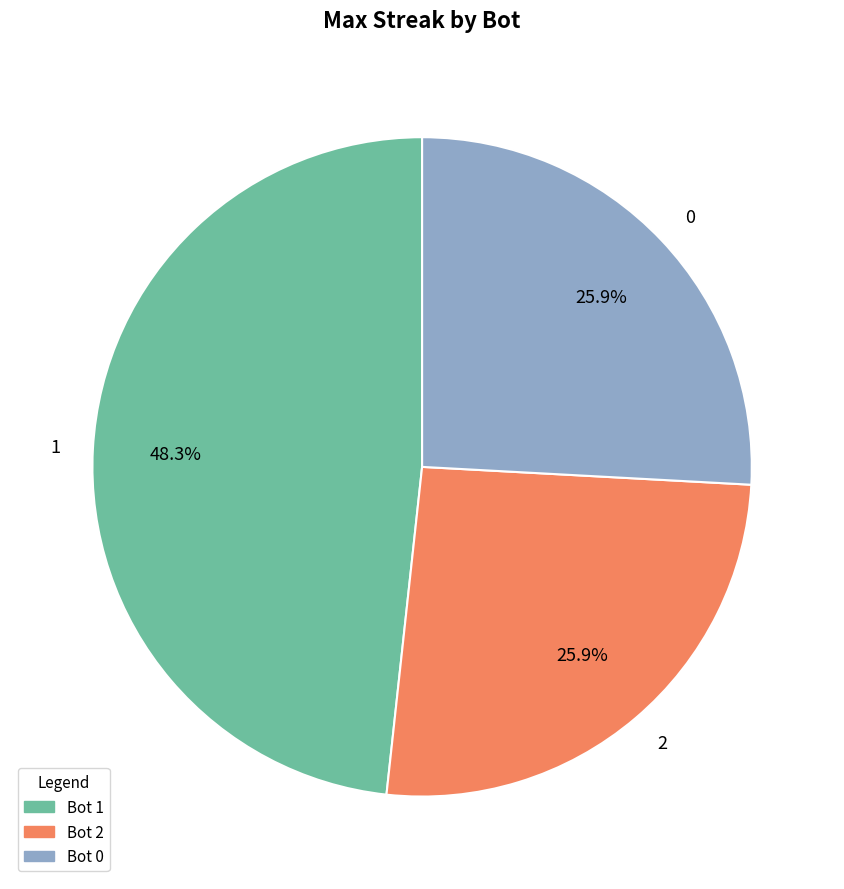

To the nearest percent, what percentage of the pie is 2?

26%